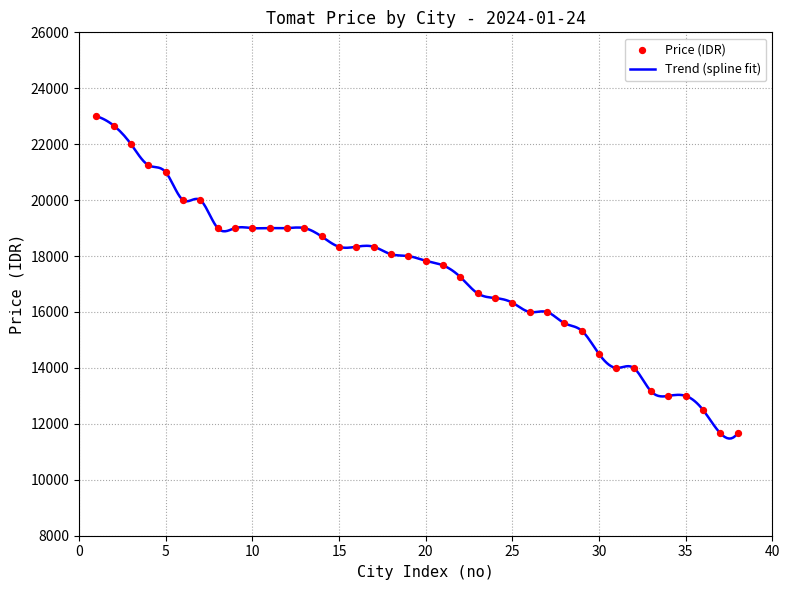

What is the minimum value for Trend (spline fit)?

11474.7